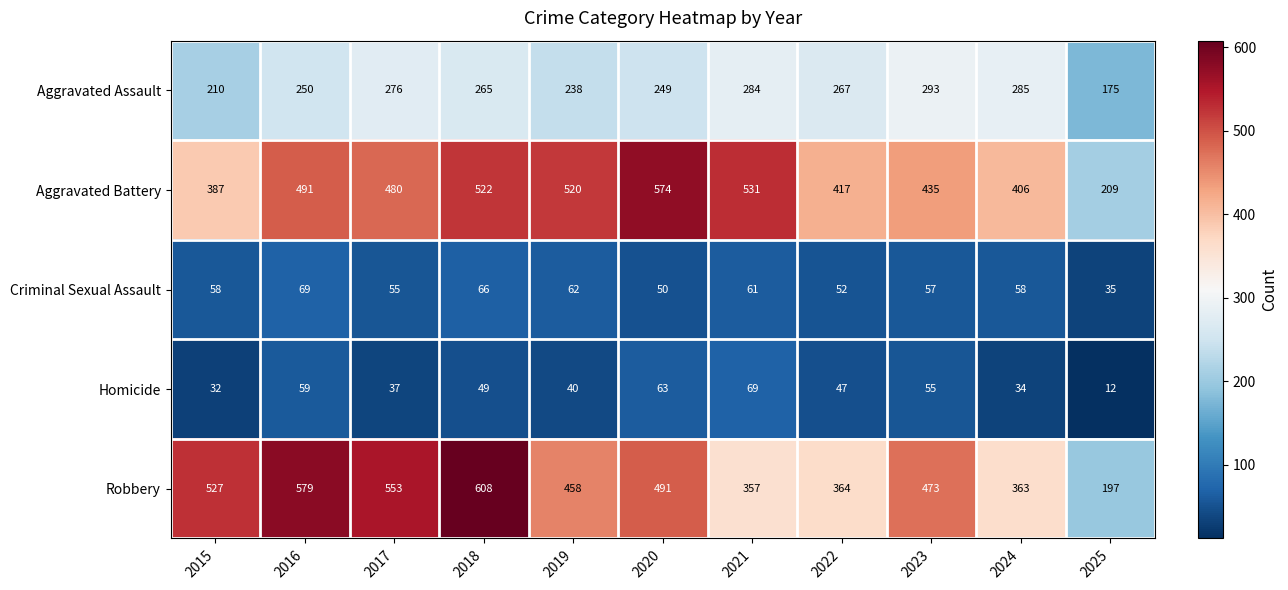

At which category is the sum across all series the highest?

2018